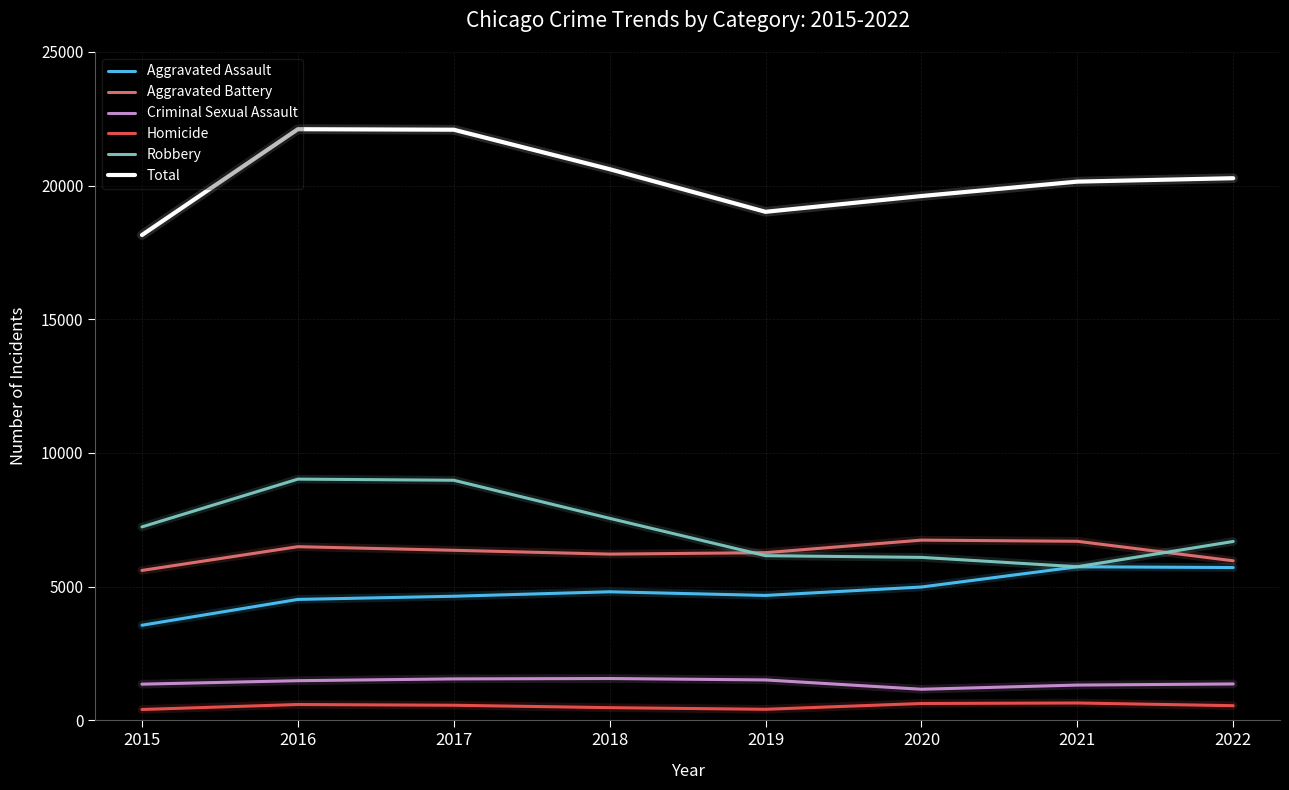

True or false: Aggravated Assault has a value of 7444 at 2020.

False